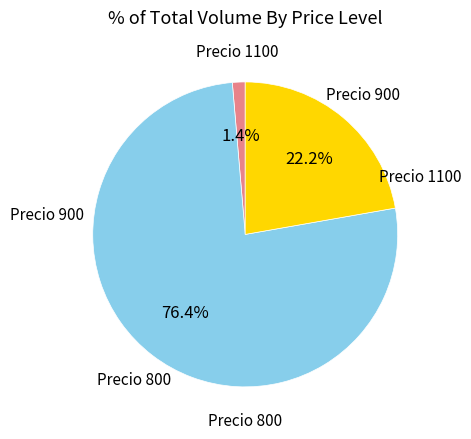

Is there any slice that represents more than half of the pie?

Yes